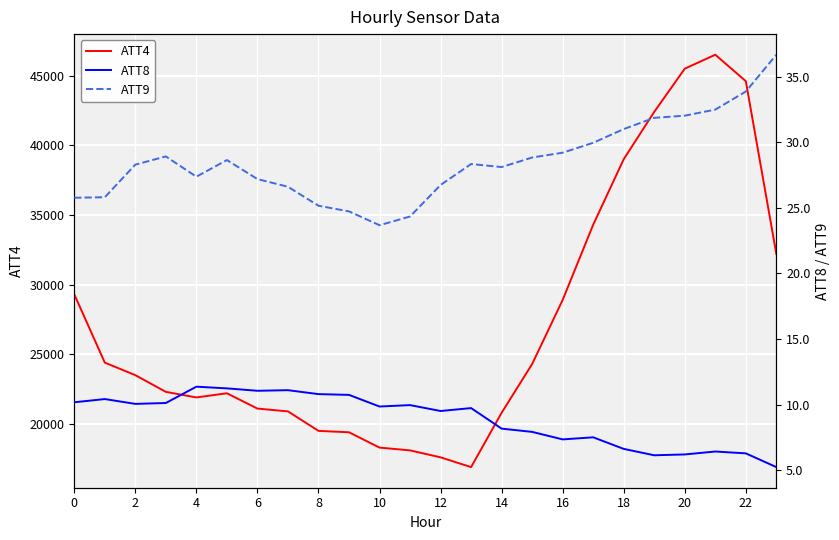

True or false: ATT9 and ATT4 intersect in this chart.

False